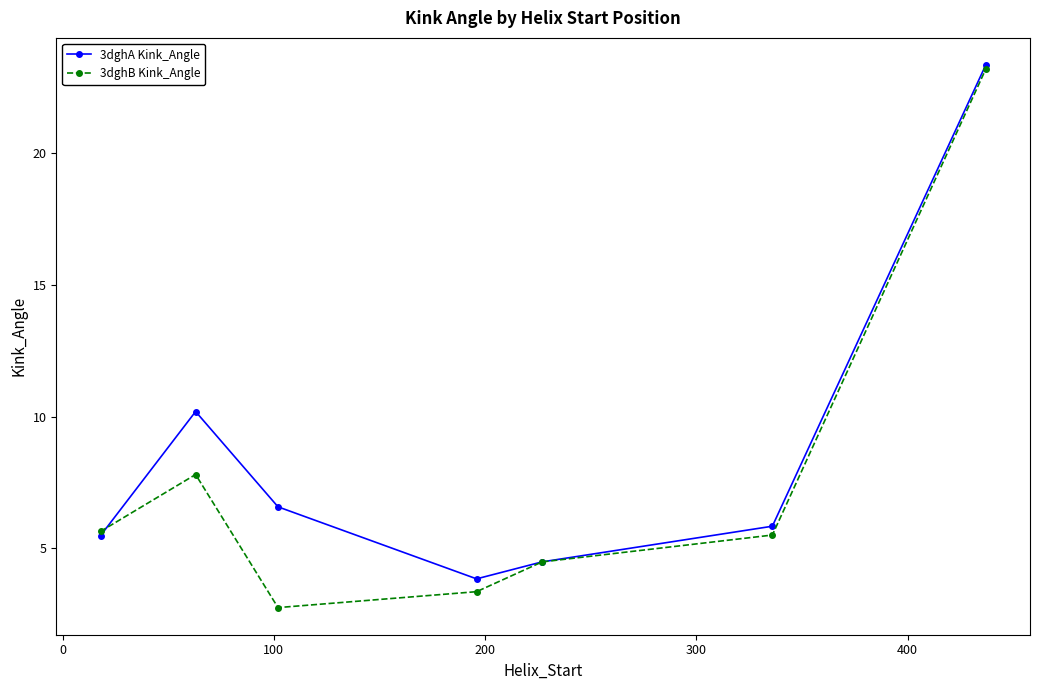

Which series has the largest total across all categories?

3dghA Kink_Angle